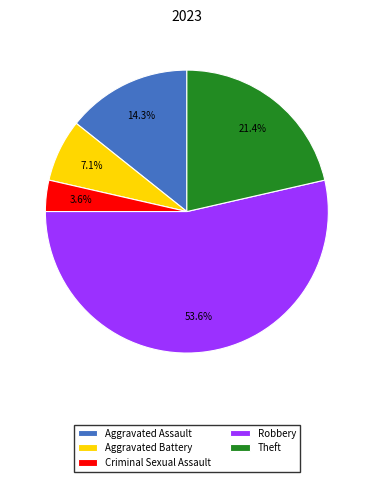

Which category has the biggest portion of the pie?

Robbery